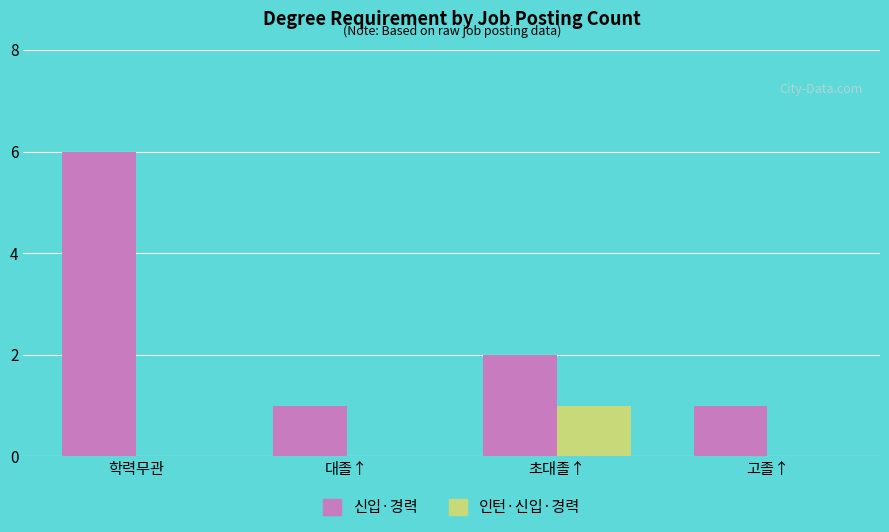

Where does the 신입·경력 series first go above 2?

학력무관